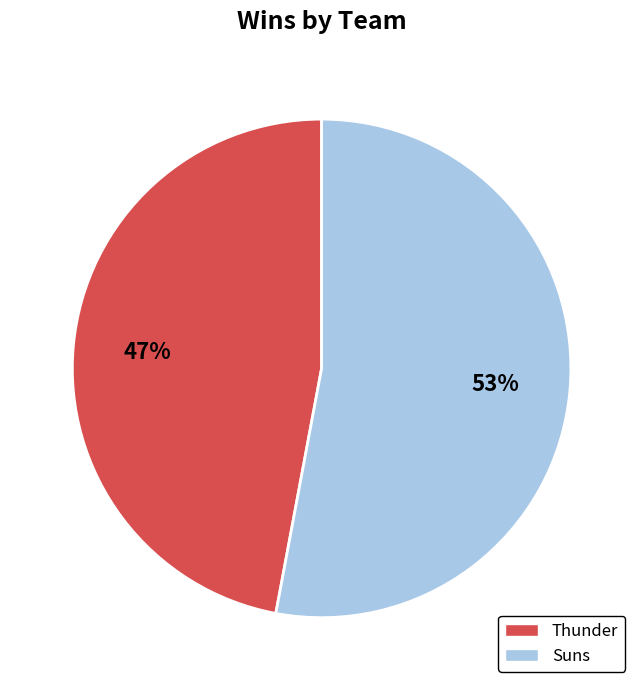

To the nearest percent, what is the difference between the largest and smallest slice percentages?

6%